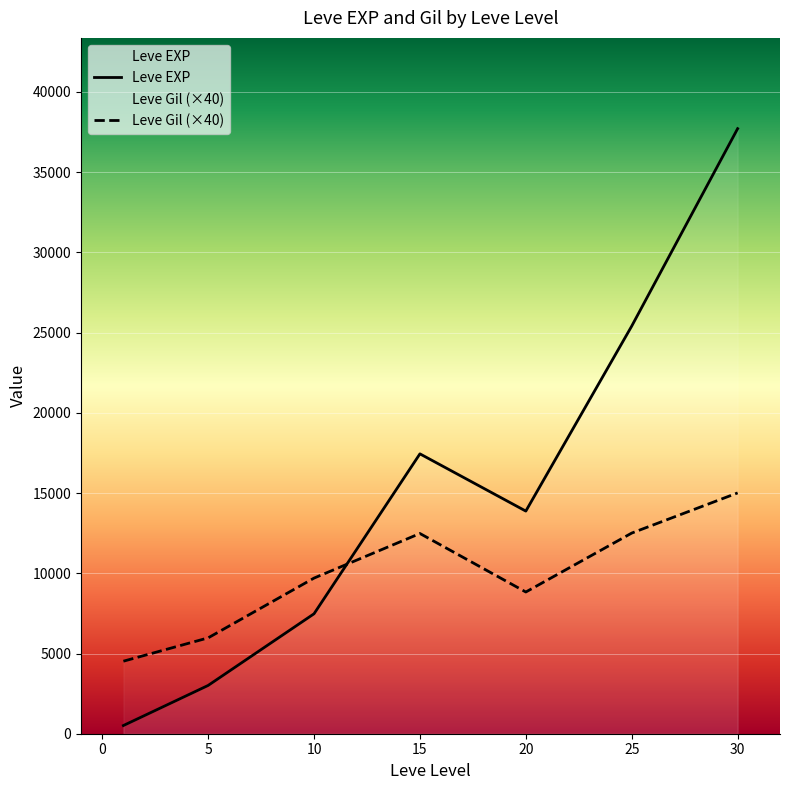

The value of Leve Gil (×40) at 25 is 20240.7. True or false?

False